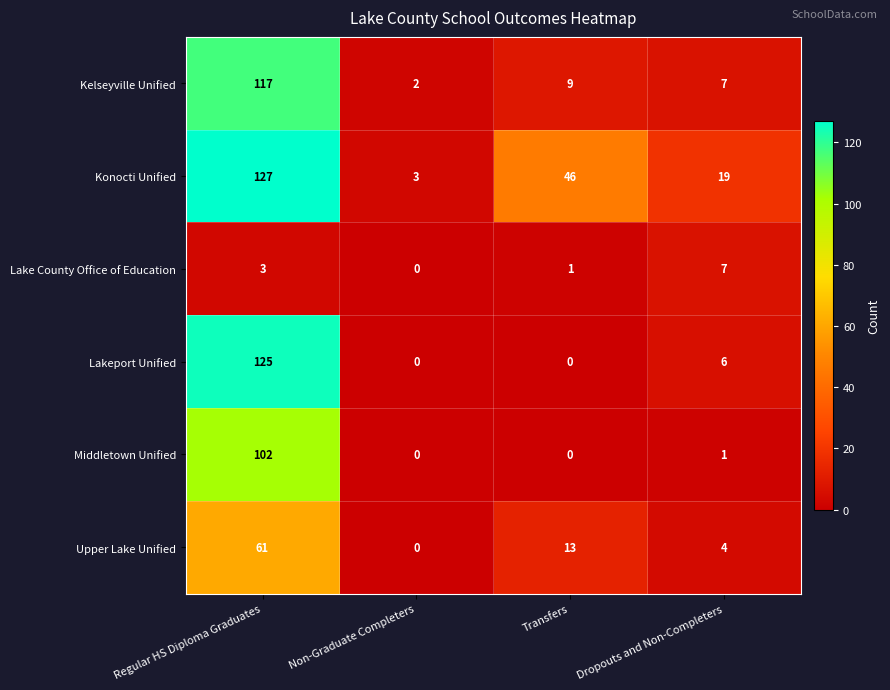

At which category does the chart reach its peak across all series?

Regular HS Diploma Graduates